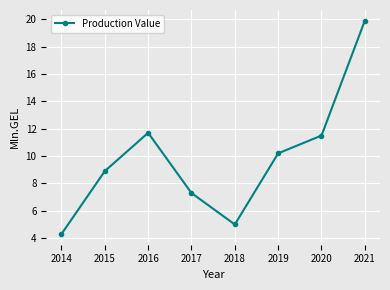

Reading left to right, extract all data points from this chart.

2014=4.3	2015=8.9	2016=11.7	2017=7.3	2018=5.0	2019=10.2	2020=11.5	2021=19.9